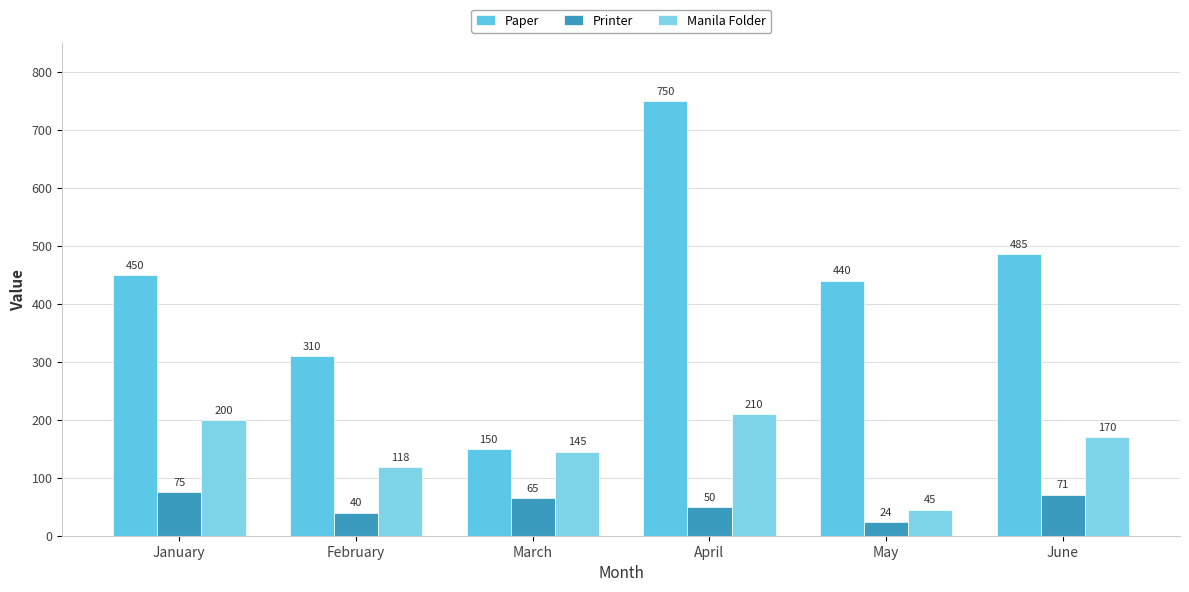

How many categories are shown in the chart?

6